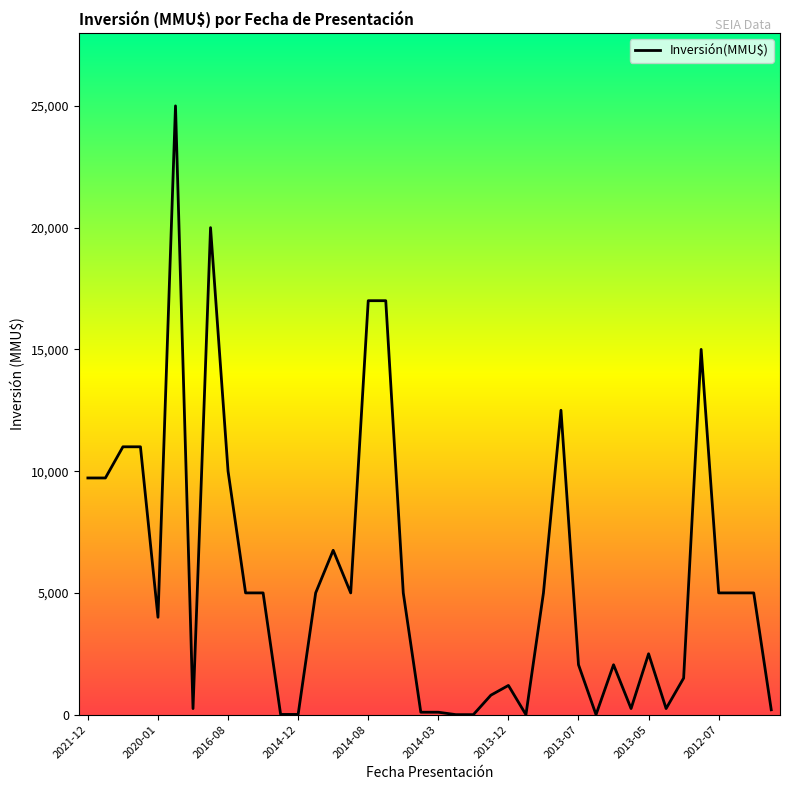

What is the greatest value displayed?

25000